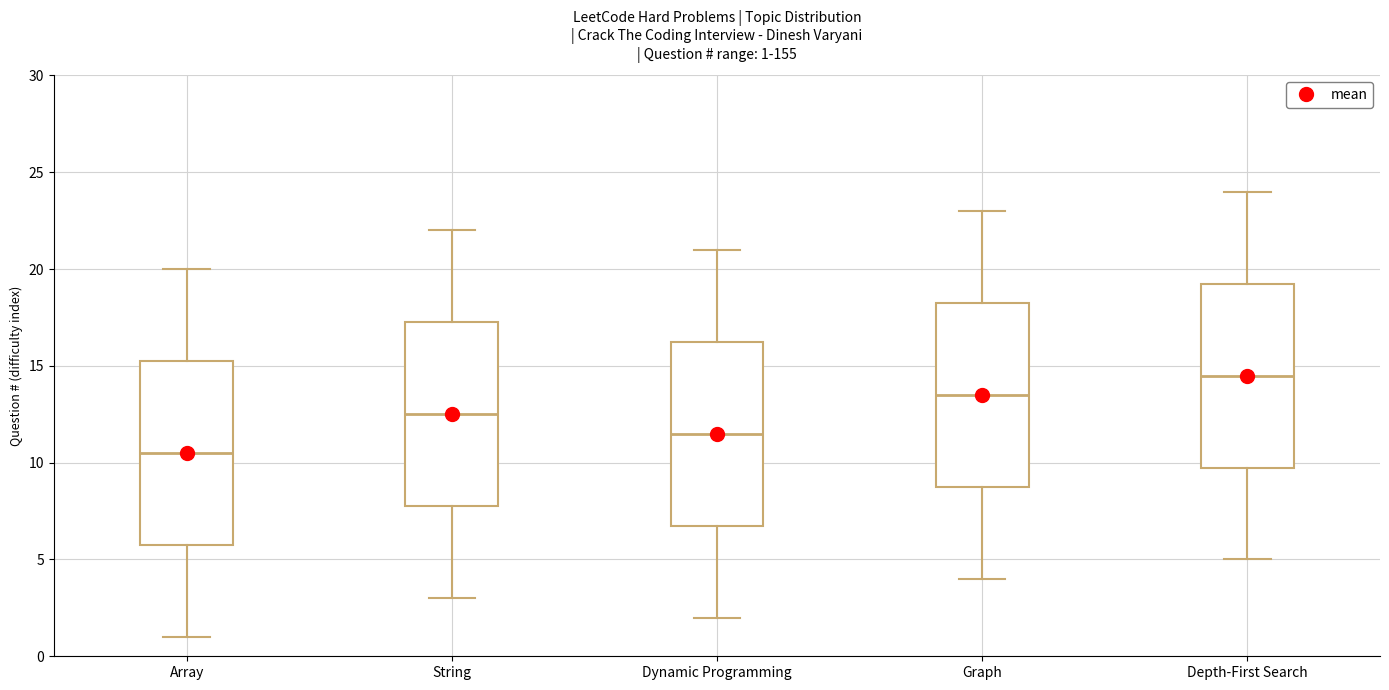

Which box's median line is the lowest?

Array